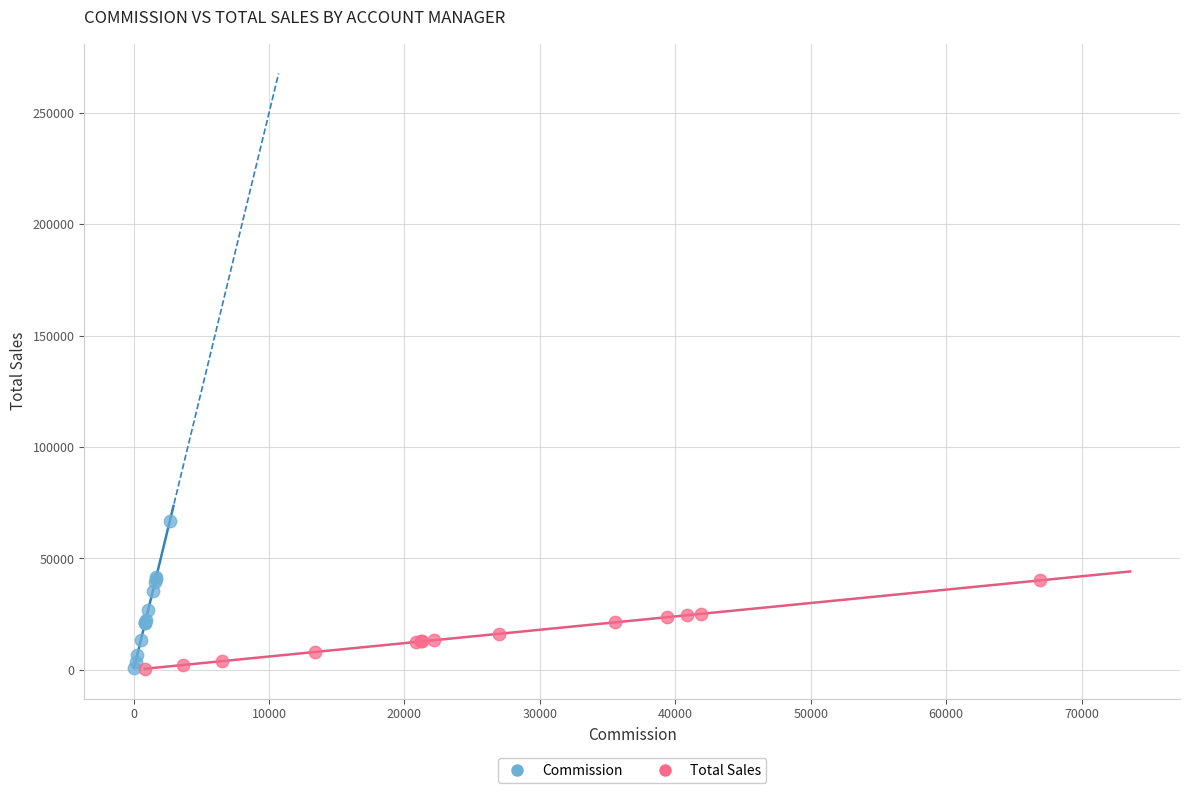

What are all the series names shown in the legend?

Commission, Total Sales